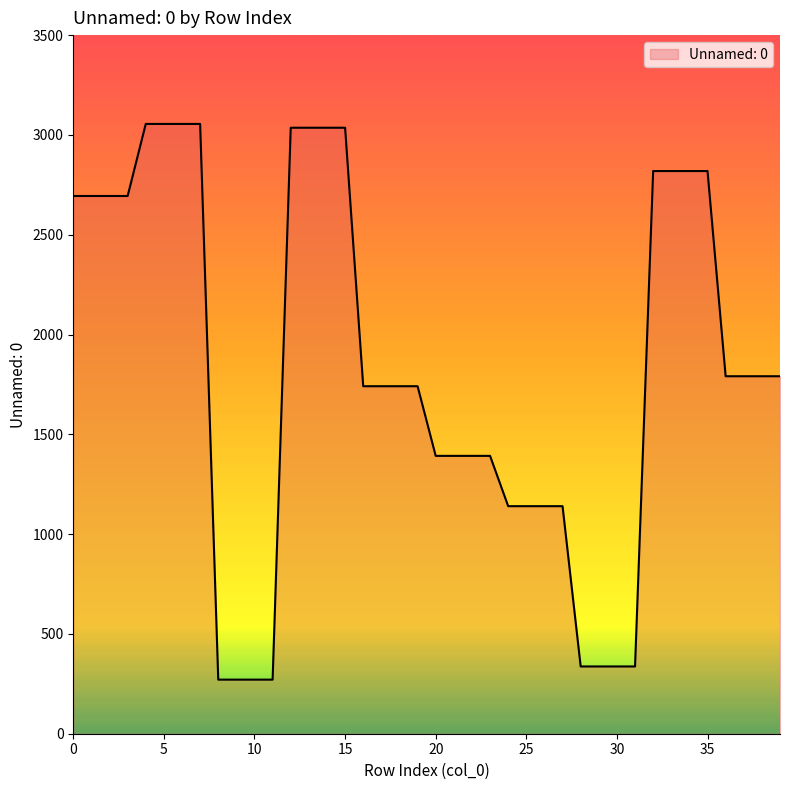

How many distinct data groups are displayed?

1